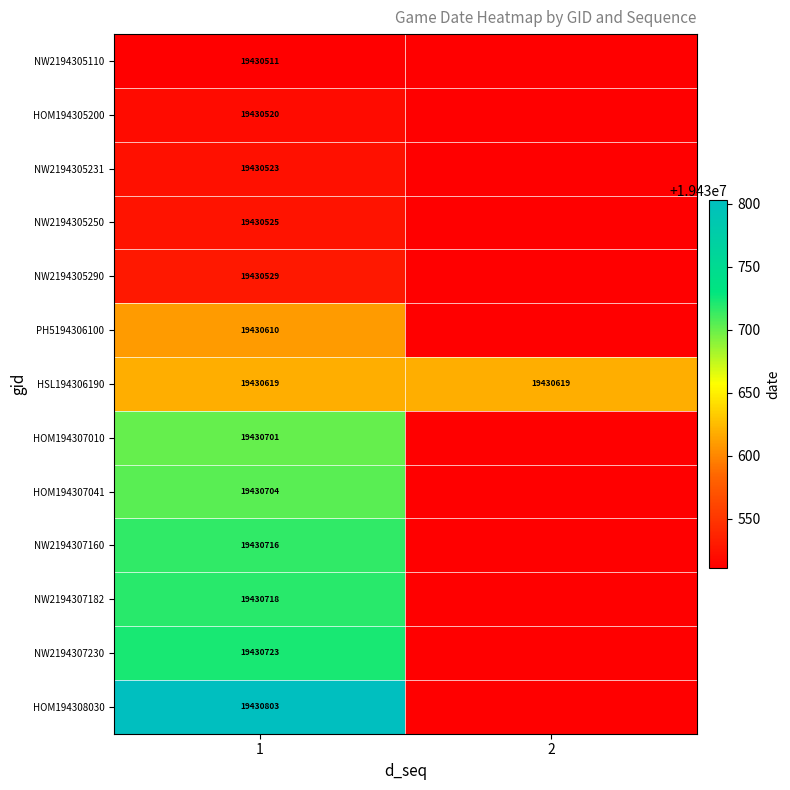

At 1, list the series in order from smallest to largest.

NW2194305110, HOM194305200, NW2194305231, NW2194305250, NW2194305290, PH5194306100, HSL194306190, HOM194307010, HOM194307041, NW2194307160, NW2194307182, NW2194307230, HOM194308030